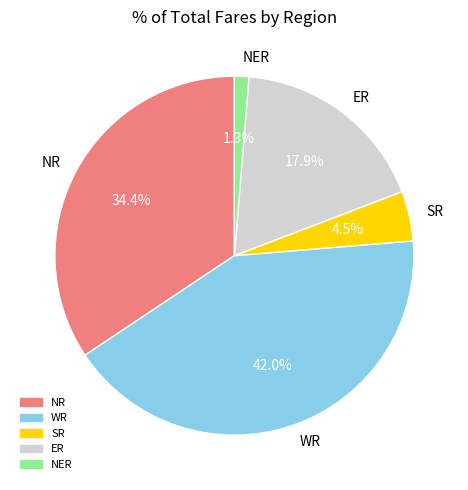

What percentage do NER and ER together represent?

19.2%